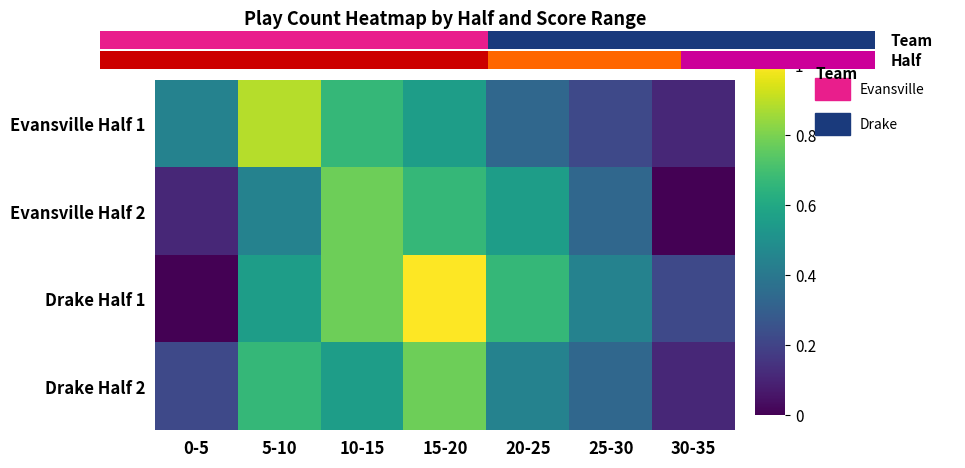

Rank the series by their maximum value, from lowest to highest.

Evansville Half 2, Drake Half 2, Evansville Half 1, Drake Half 1